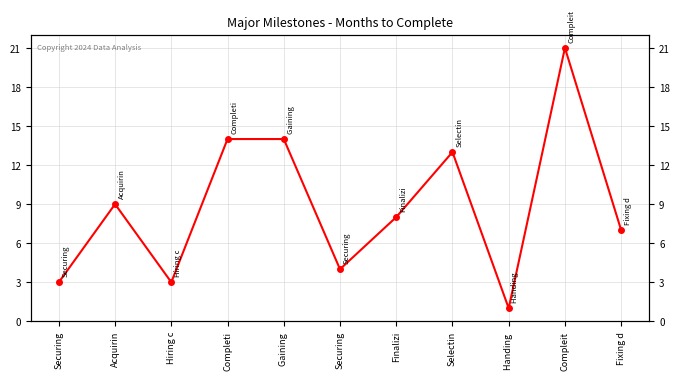

Is it true that the value at Selectin is 13?

True